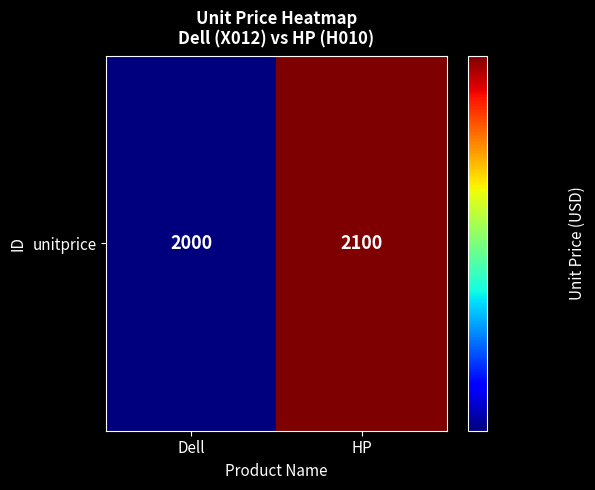

What value does the data have at HP?

2100